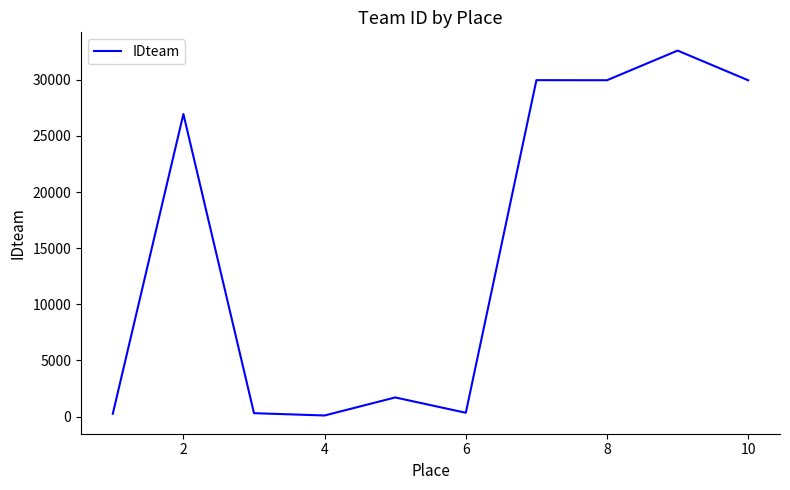

What is the difference between the maximum and minimum values?

32507